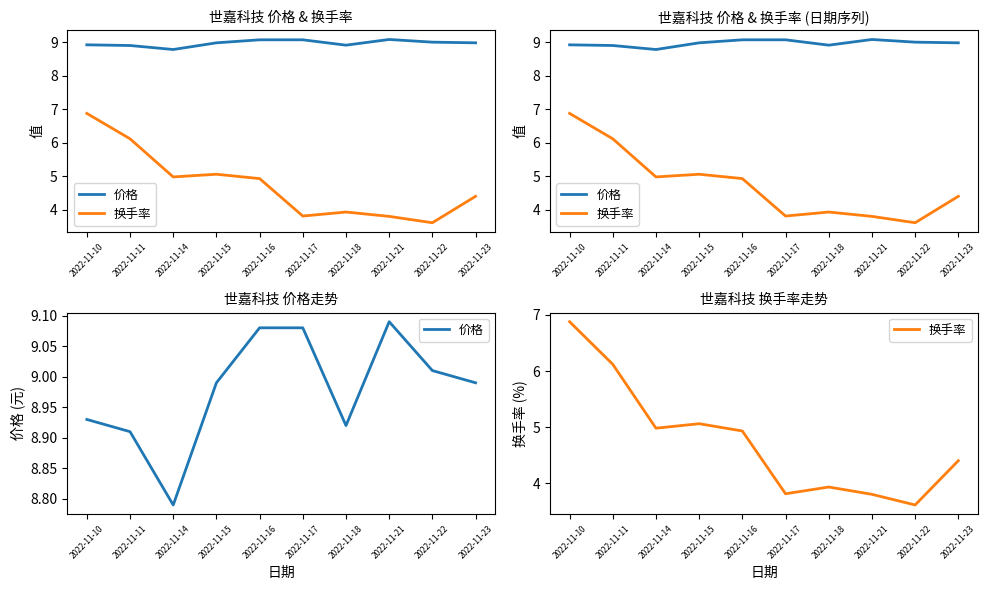

What is the sum of the 换手率 values at 2022-11-14 and 2022-11-18?

8.9